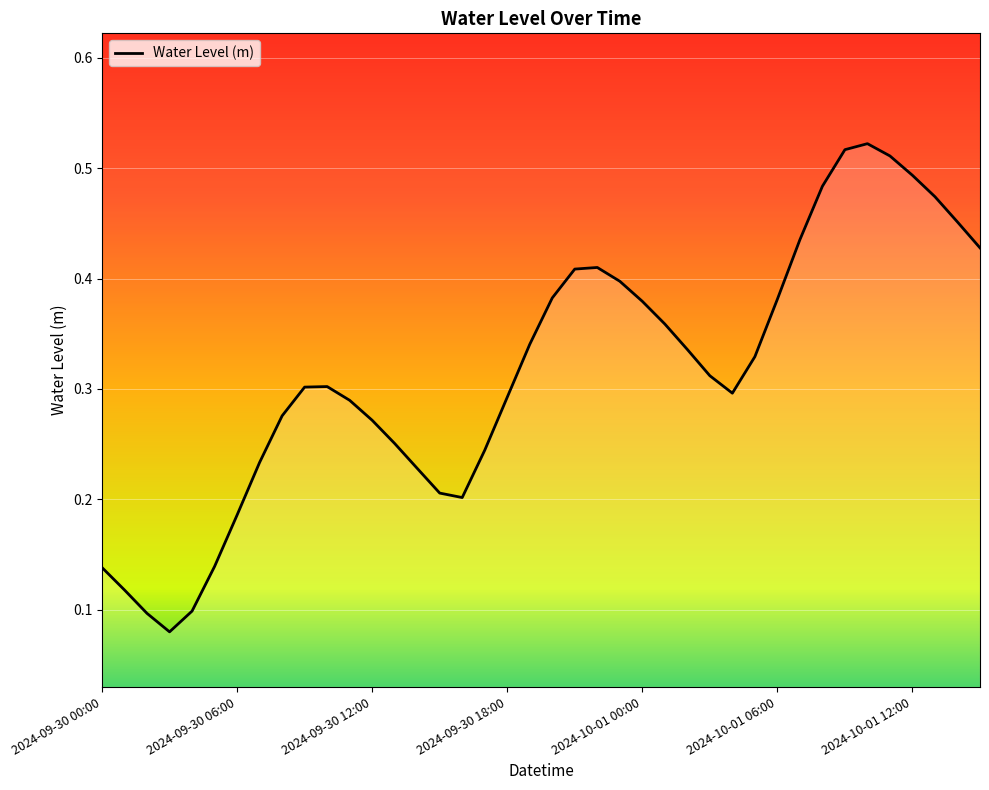

How many points are higher than both their immediate neighbors (excluding endpoints)?

3